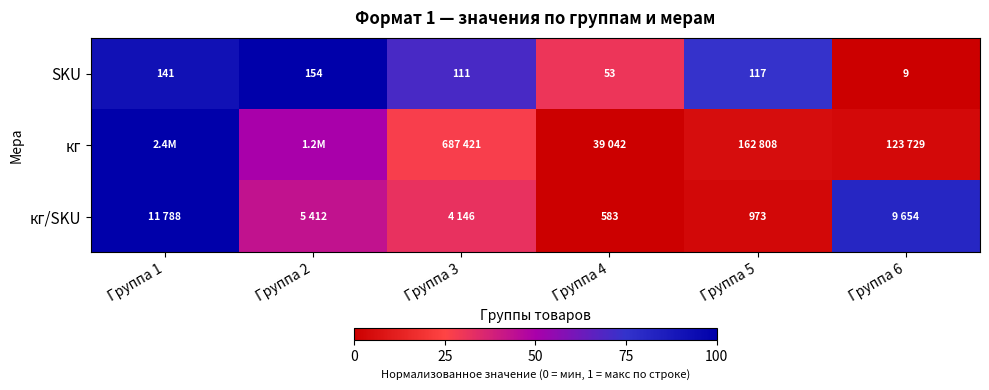

What is the average value of the SKU series?

0.6